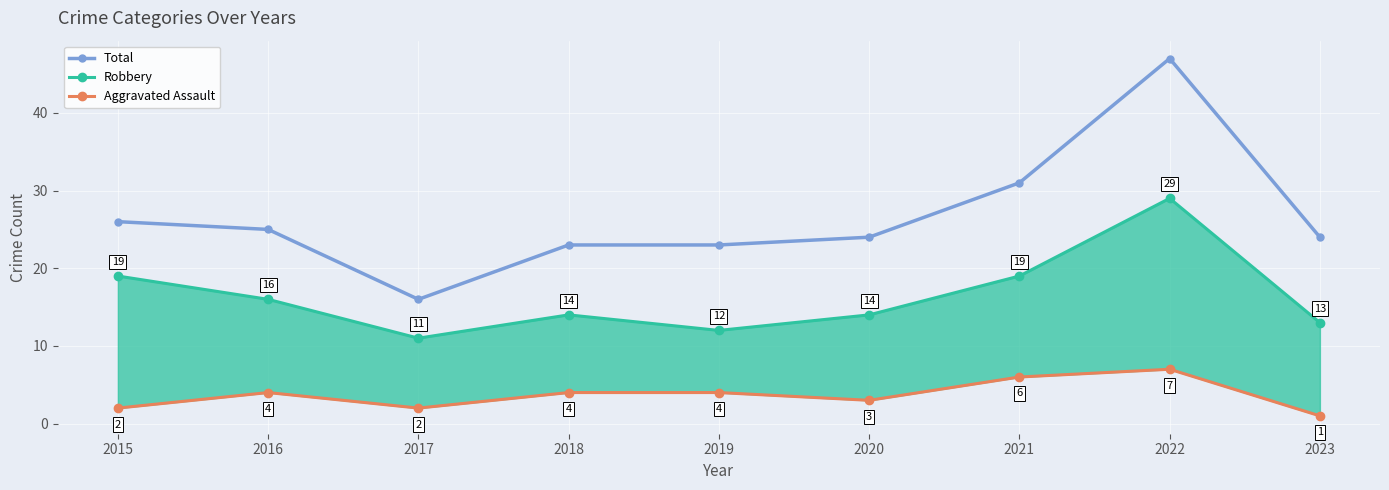

What is the spread (max minus min) of values at 2015?

24